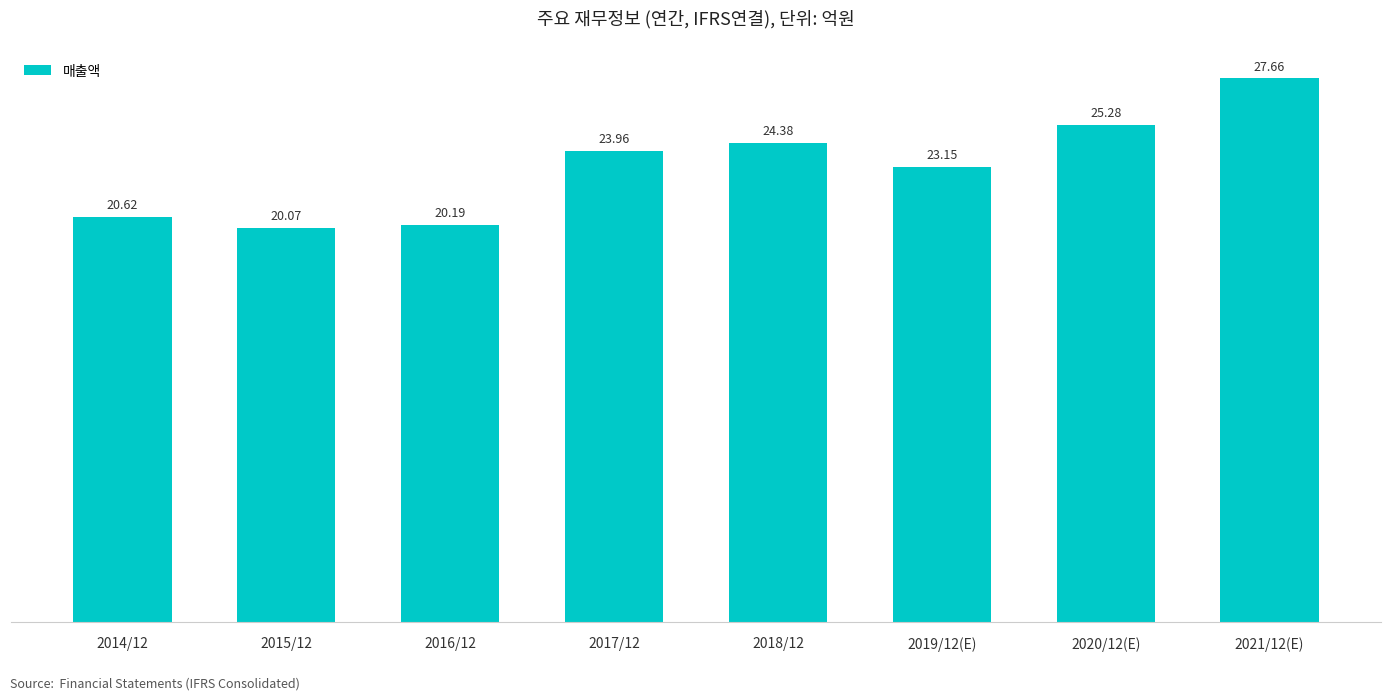

What is the sum of all values?

185.3